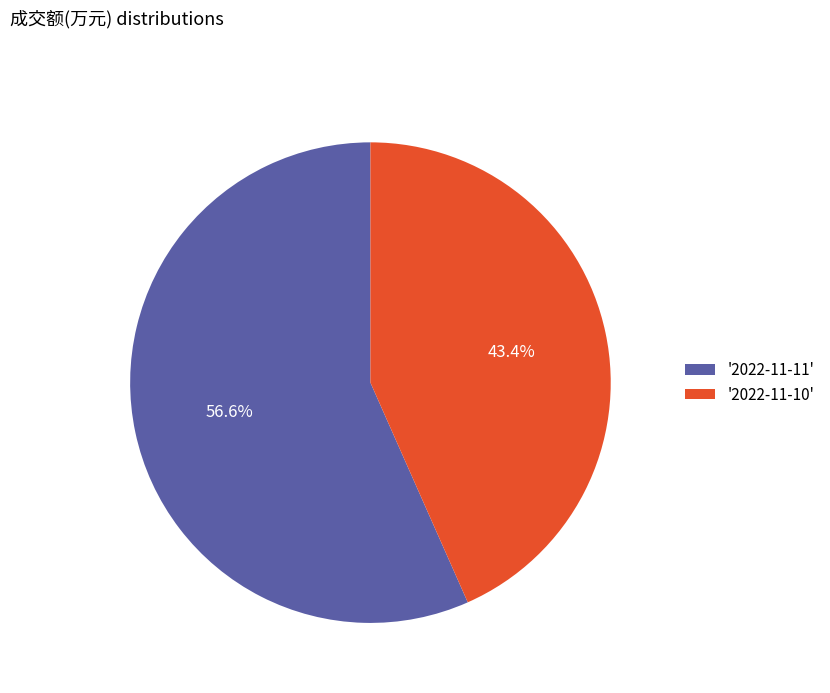

Which category has the biggest portion of the pie?

'2022-11-11'